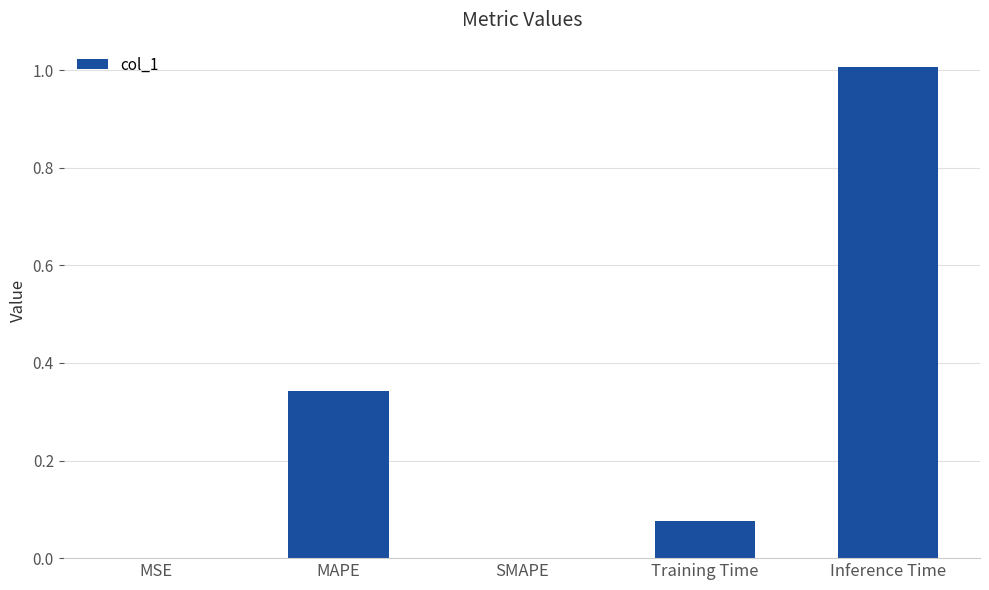

What is the change in value from MAPE to Inference Time?

+0.7